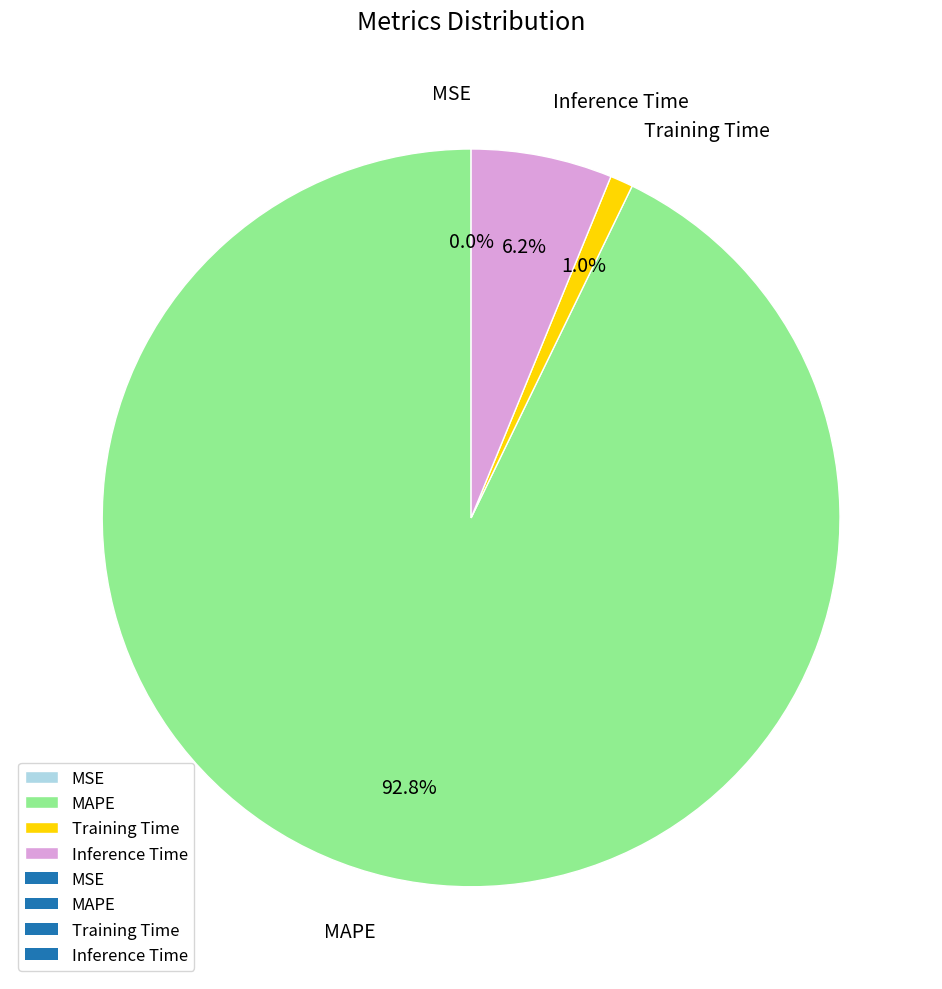

Is there a majority slice in this chart?

Yes